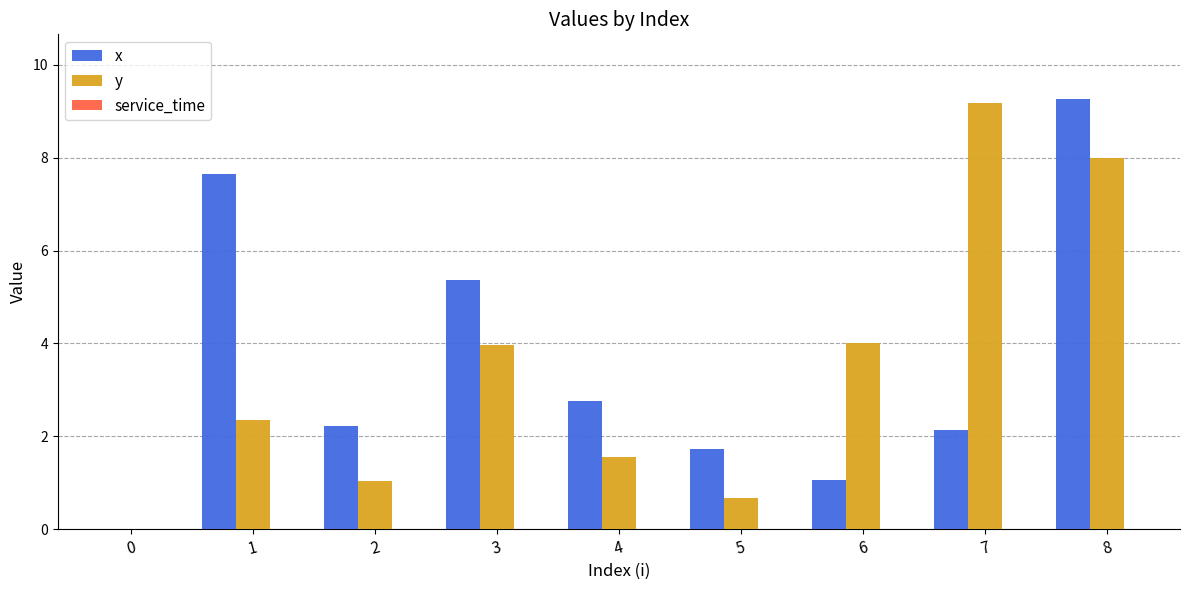

What is the average value of the x series?

3.6